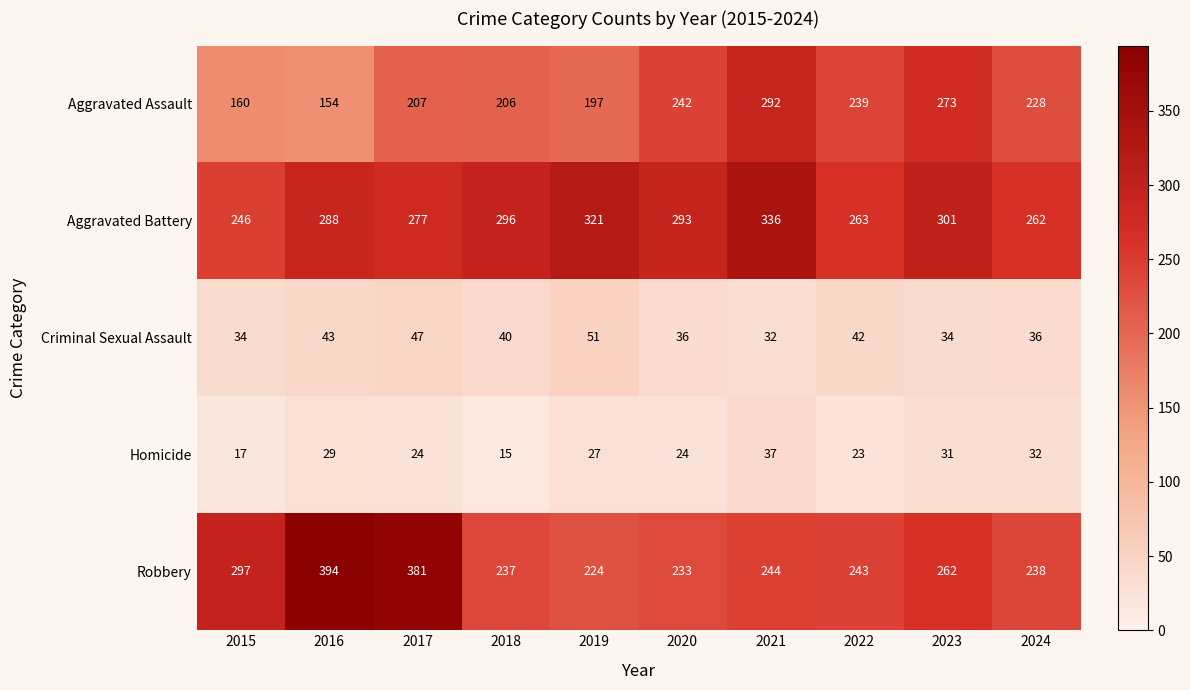

Between 2019 and 2023, which series saw the biggest shift?

Aggravated Assault